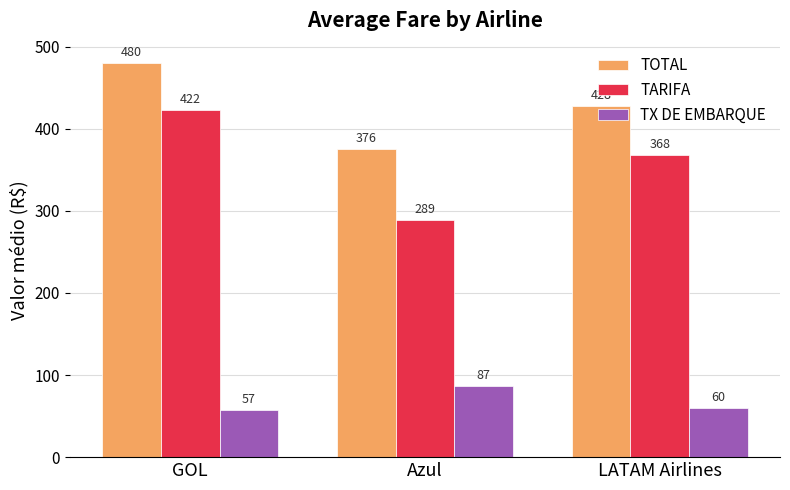

At which label does TARIFA first exceed 368?

GOL